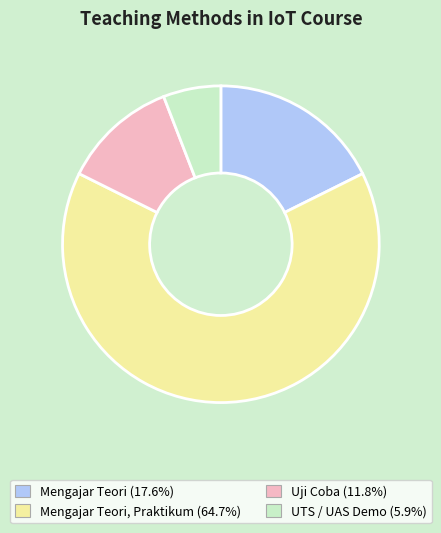

Is there a majority slice in this chart?

Yes